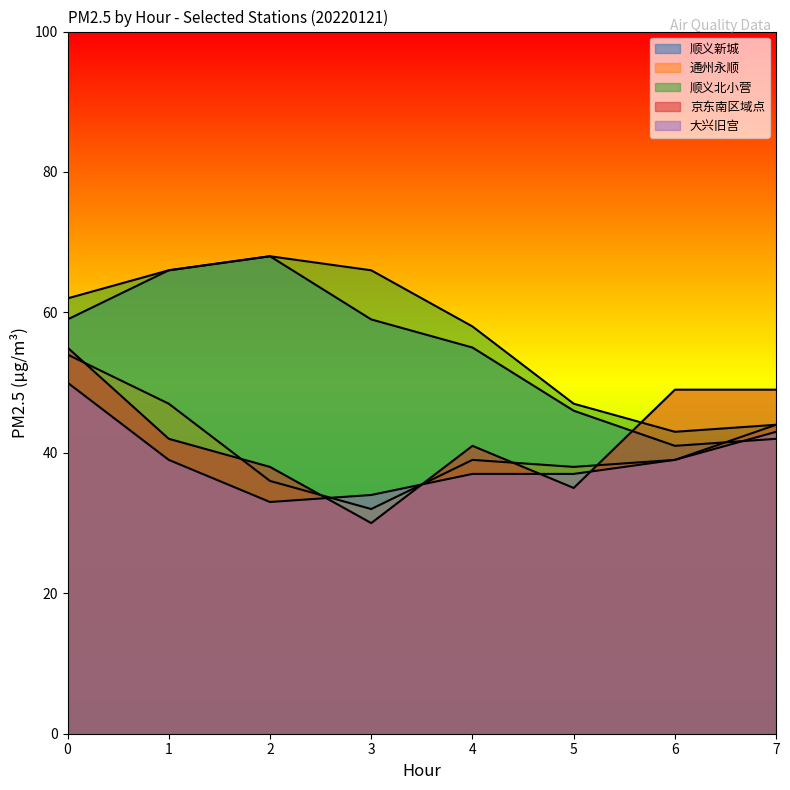

Where is the first local minimum for 顺义北小营?

6